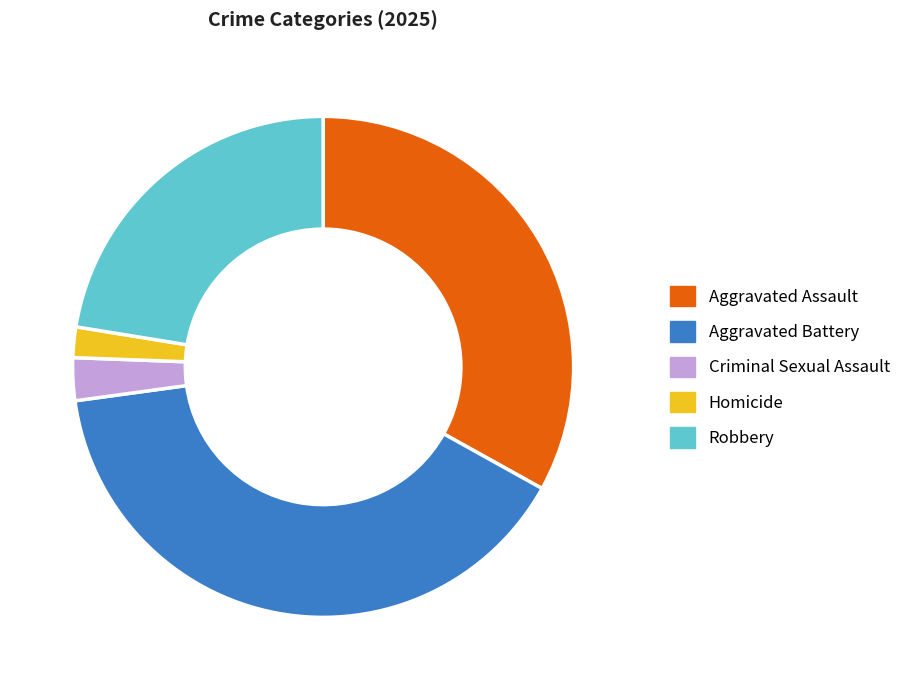

How many slices are in this pie chart?

5